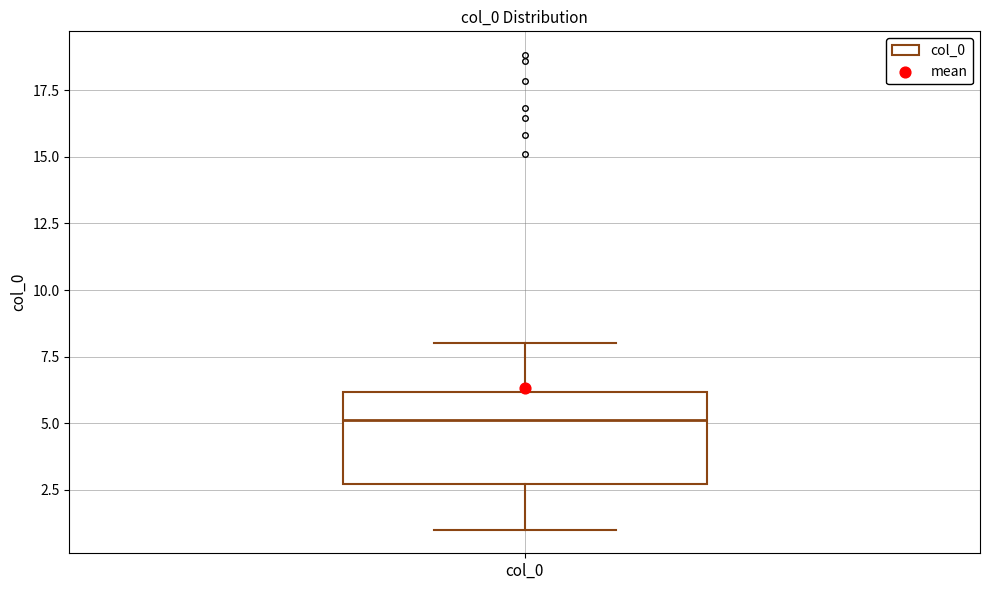

Where does the upper whisker of the box for col_0 end on the y-axis? The values are not printed on the chart, so give them approximately, as read against the axis.

8.0